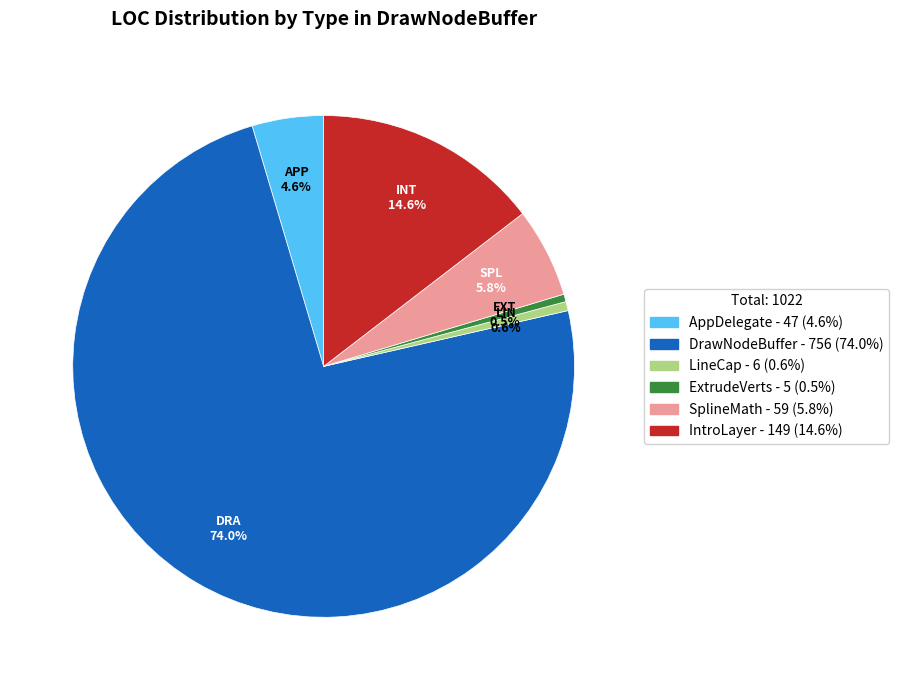

What is the total percentage of SplineMath and LineCap?

6.4%